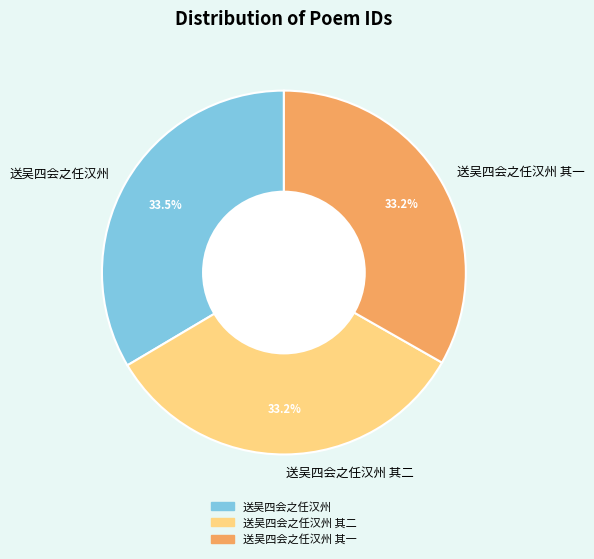

How many segments does this pie chart have?

3